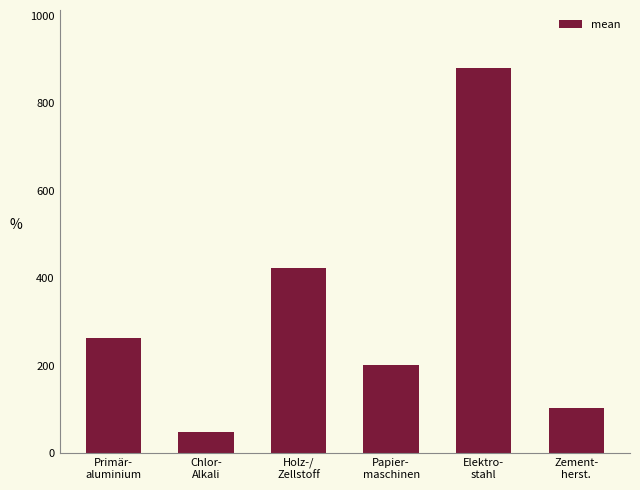

What is the sum of the values at Elektro-
stahl and Zement-
herst.?

983.6